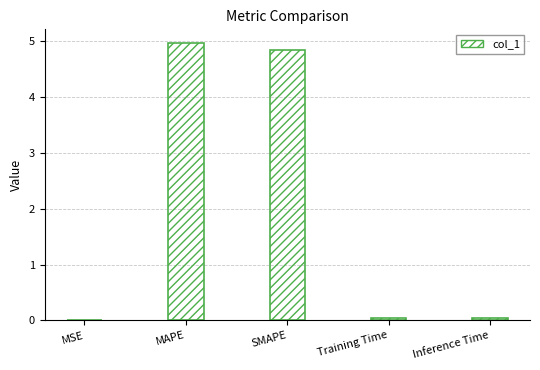

Read the value at SMAPE.

4.8